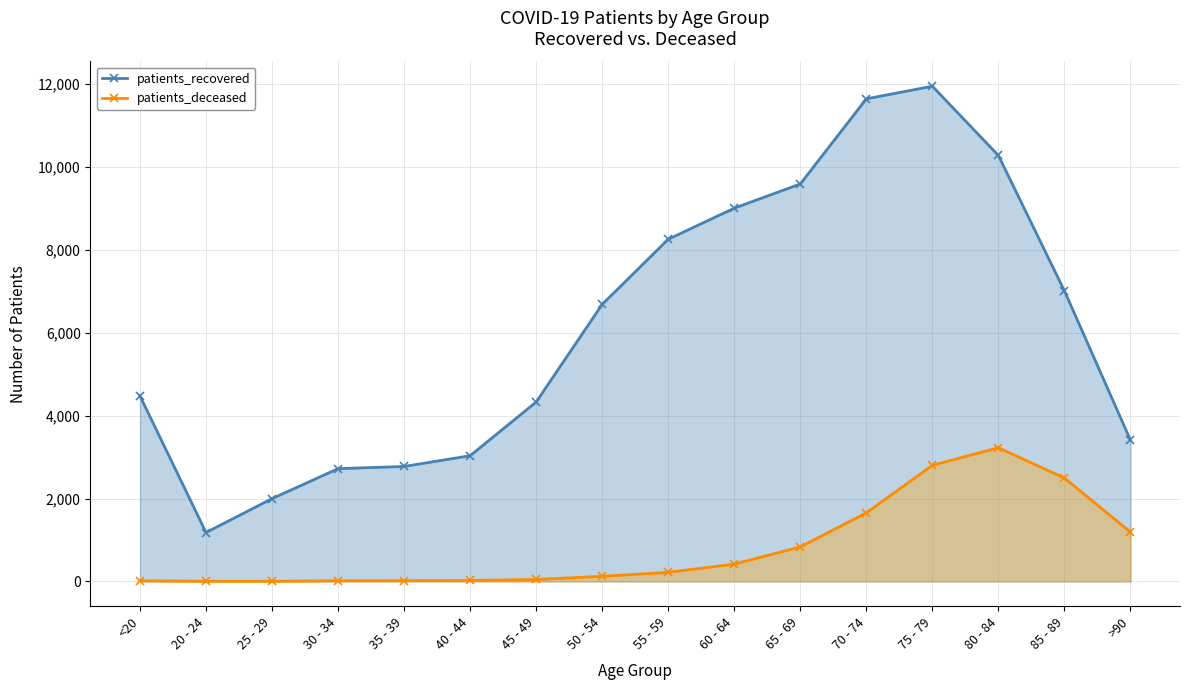

True or false: patients_deceased and patients_recovered cross at least once.

False